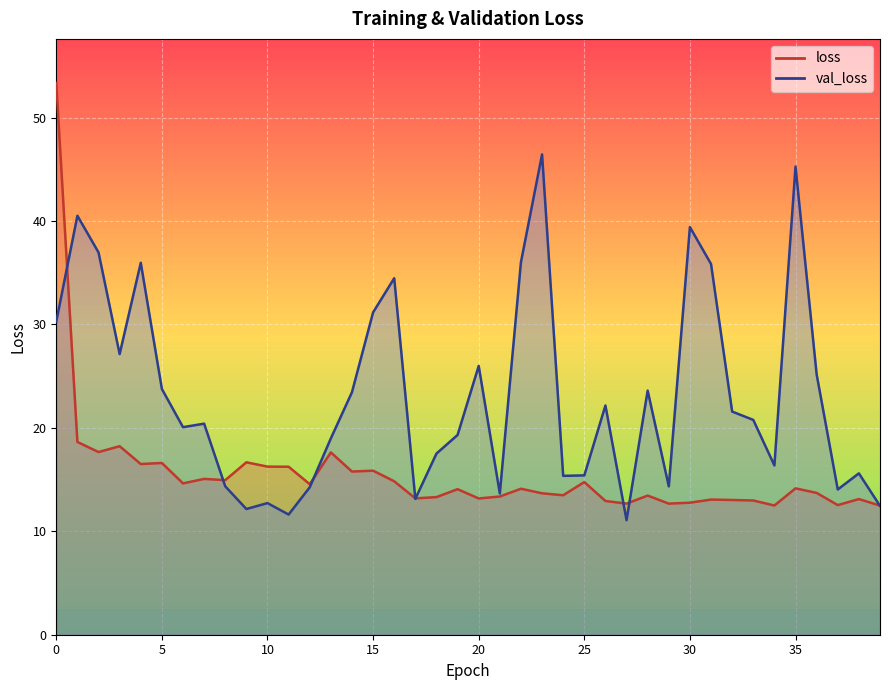

Is it true that loss equals 12.7 at 29?

True